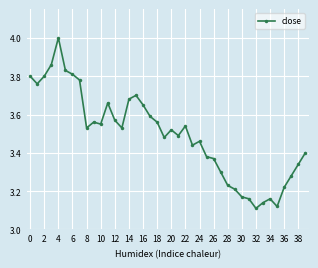

What is the maximum value shown in the chart?

4.0